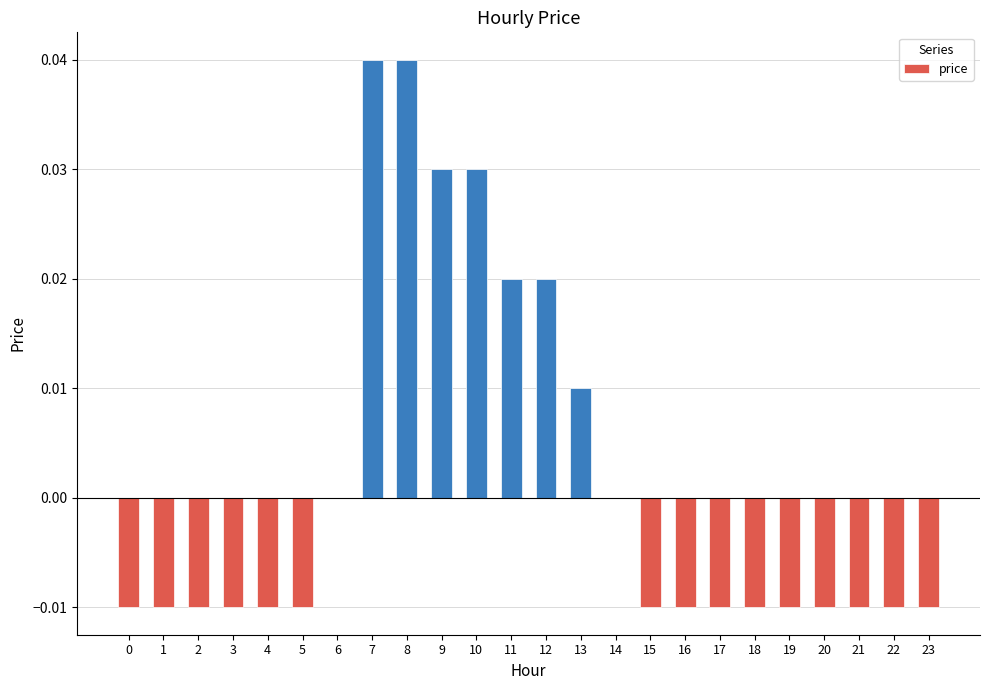

How many data points does each series have?

24